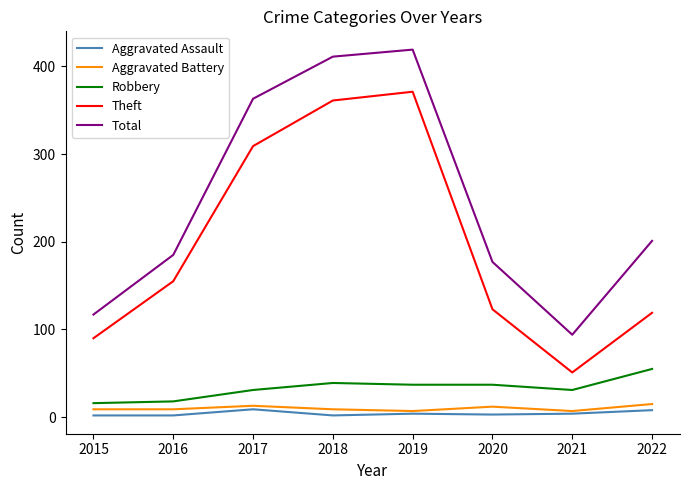

Count the number of data series in this chart.

5